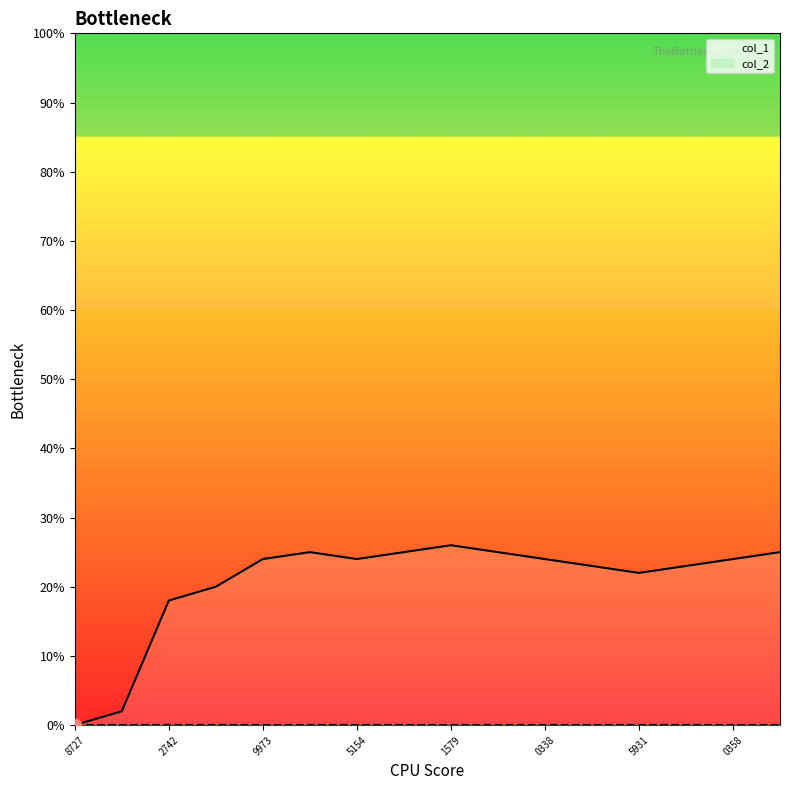

Is it true that col_1 equals 24 at 9973?

True